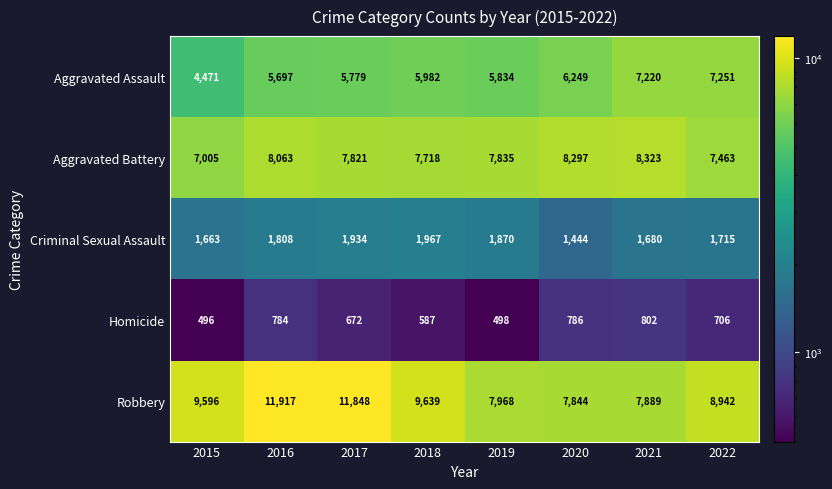

What is the total value across all series at 2019?

24005